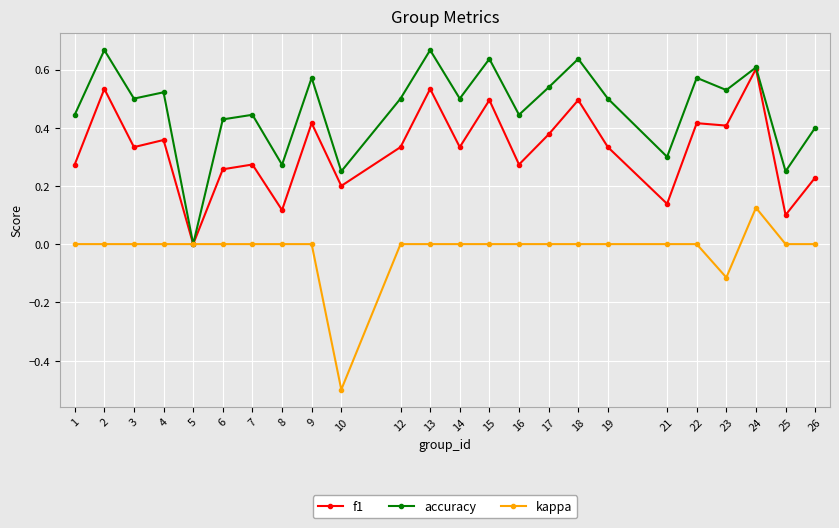

Which series changed the most between 6 and 17?

f1